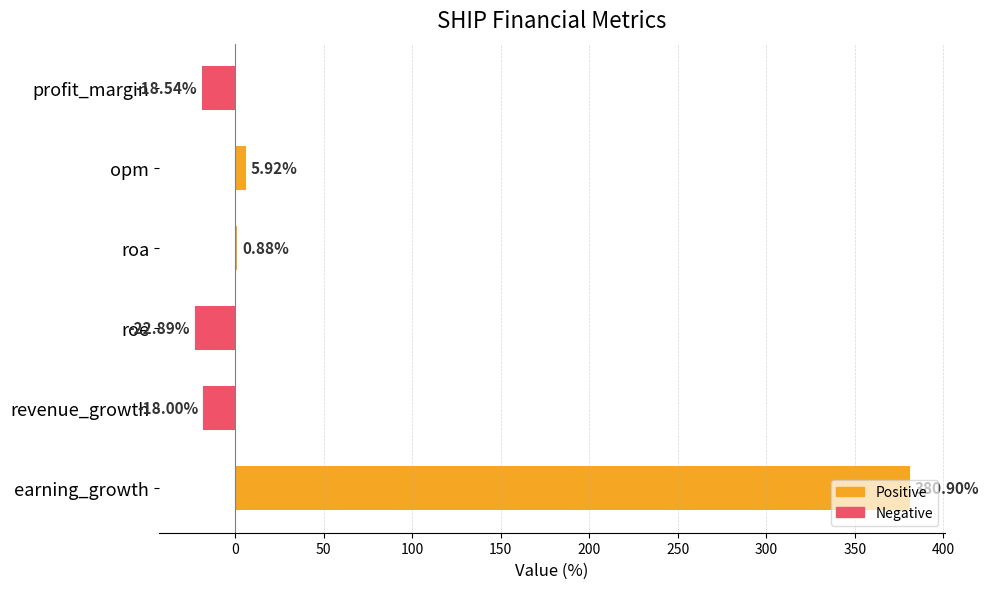

What is the sum of all values?

328.3